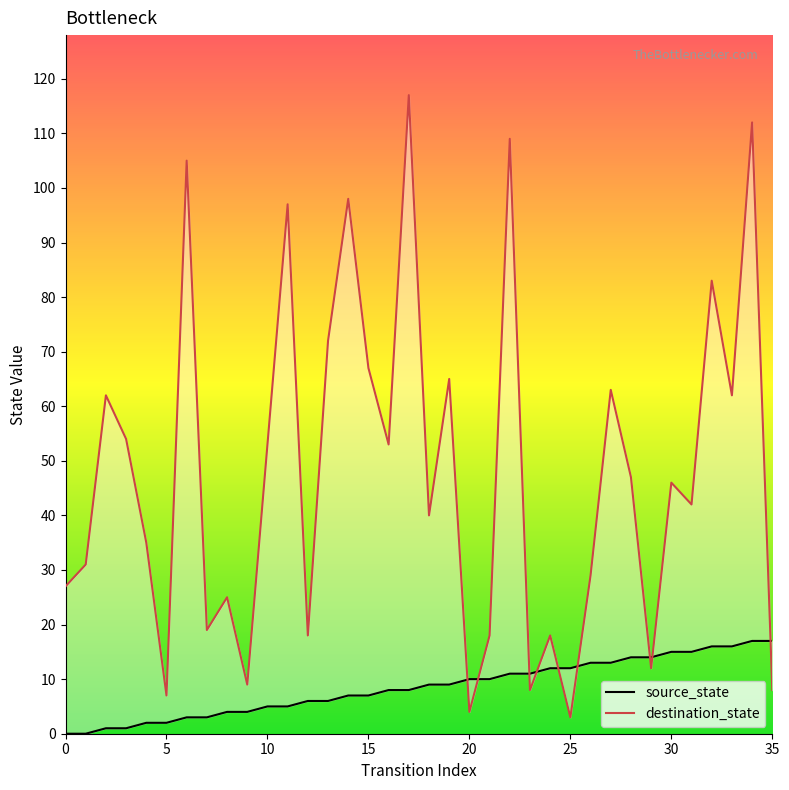

True or false: destination_state and source_state cross at least once.

True